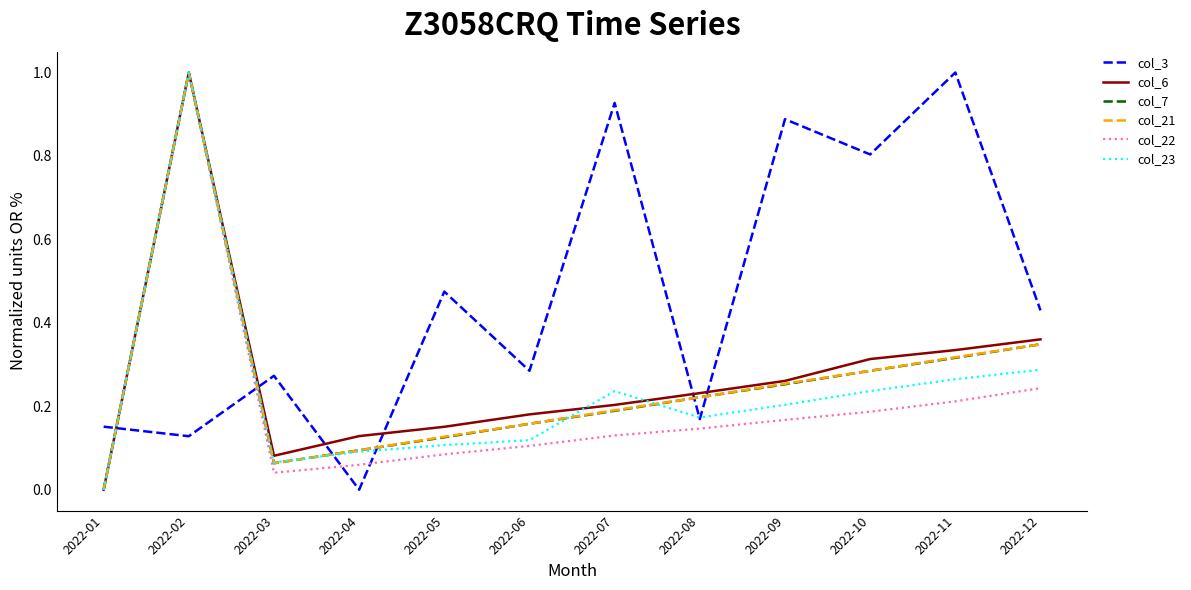

What are all the series names shown in the legend?

col_3, col_6, col_7, col_21, col_22, col_23